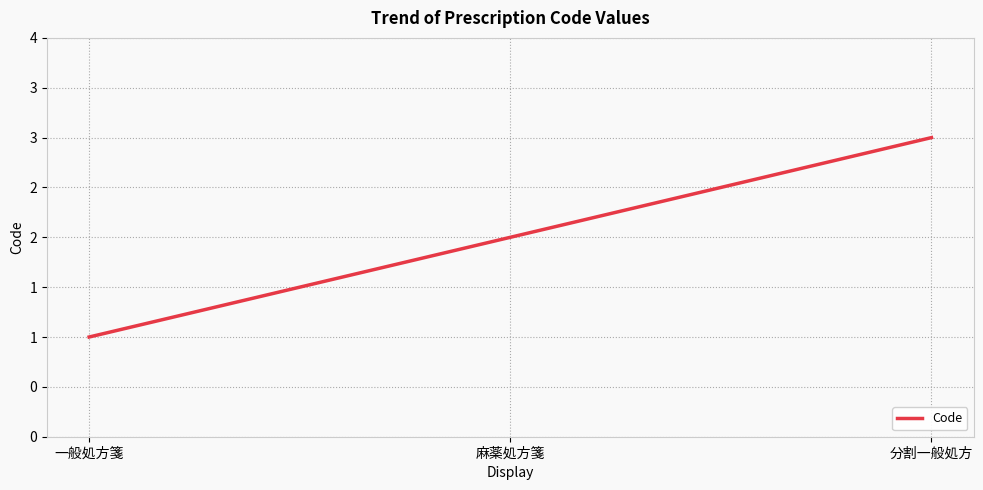

List the labels in order of value, smallest first.

一般処方箋, 麻薬処方箋, 分割一般処方